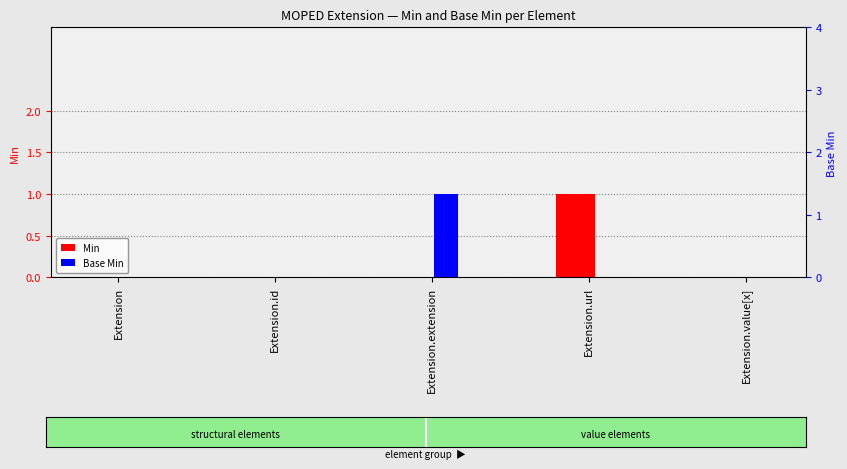

Which series changed the most between Extension and Extension.value[x]?

Min